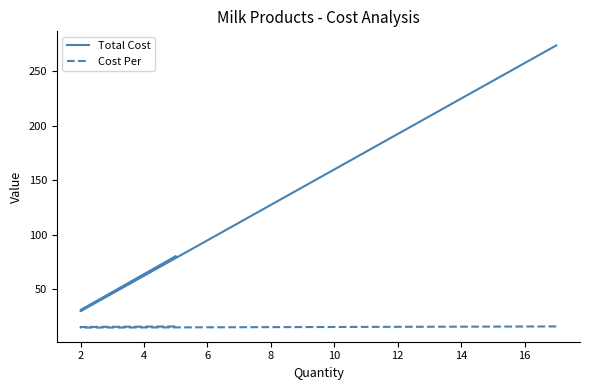

Rank the series by their average value, from lowest to highest.

Cost Per, Total Cost